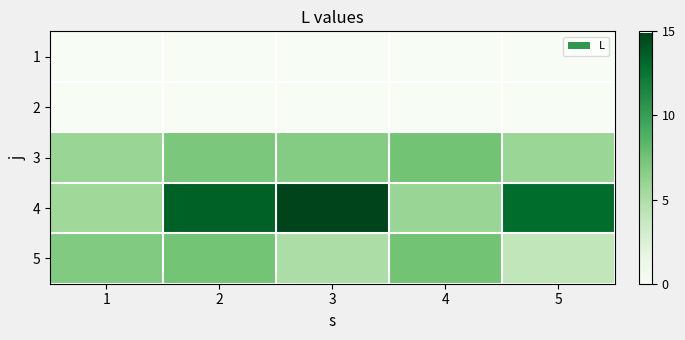

What is the difference between the highest and lowest values at 1?

6.9